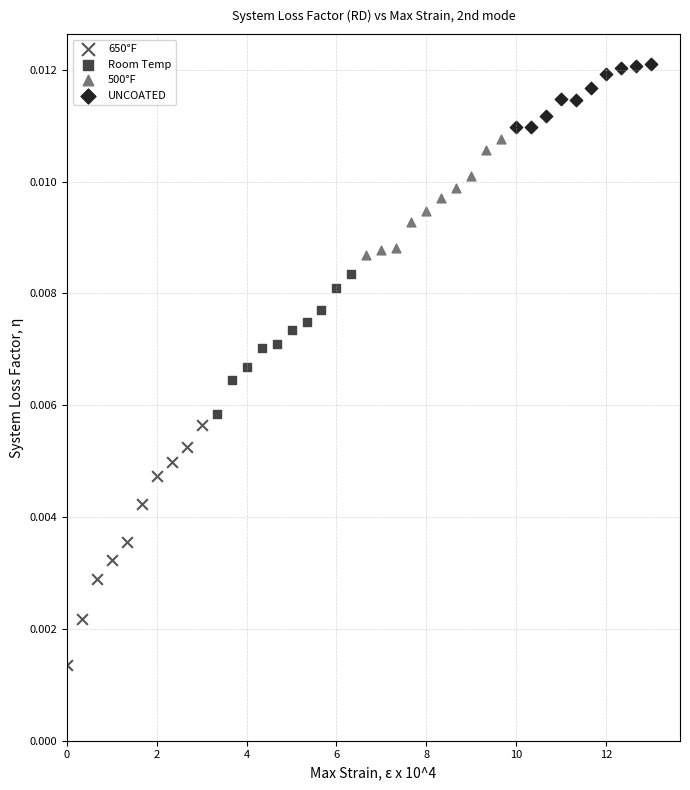

Which series has the largest Y range (max minus min)?

650°F